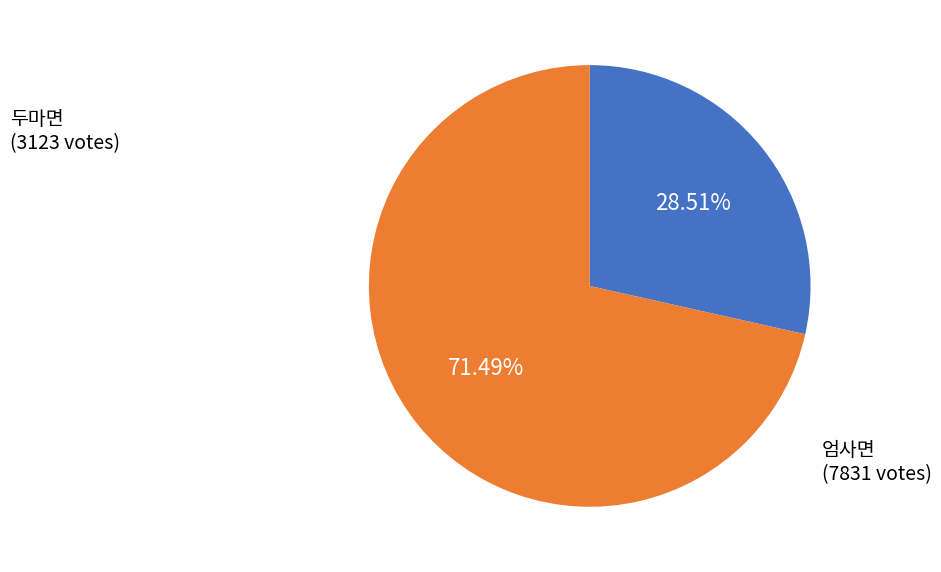

What percentage is the 엄사면 slice, to the nearest percent?

71%